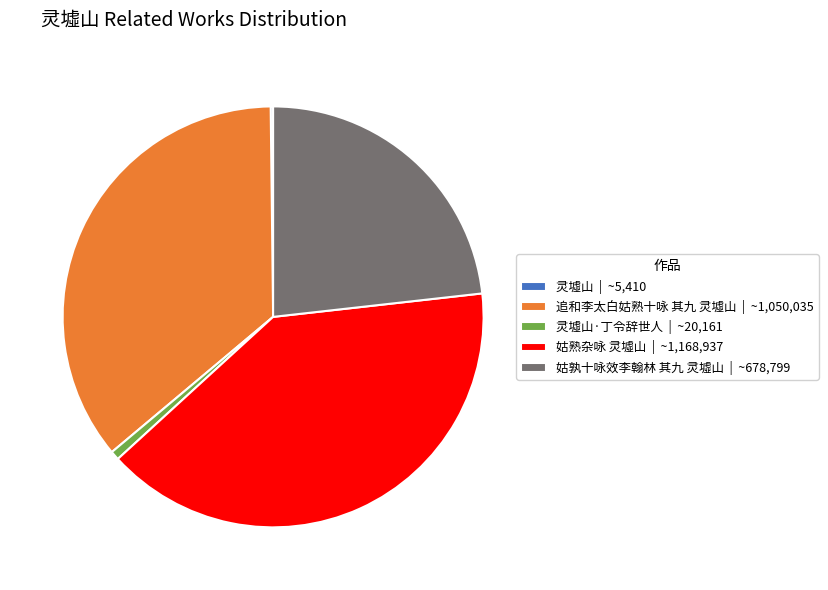

Is there any slice that represents more than half of the pie?

No